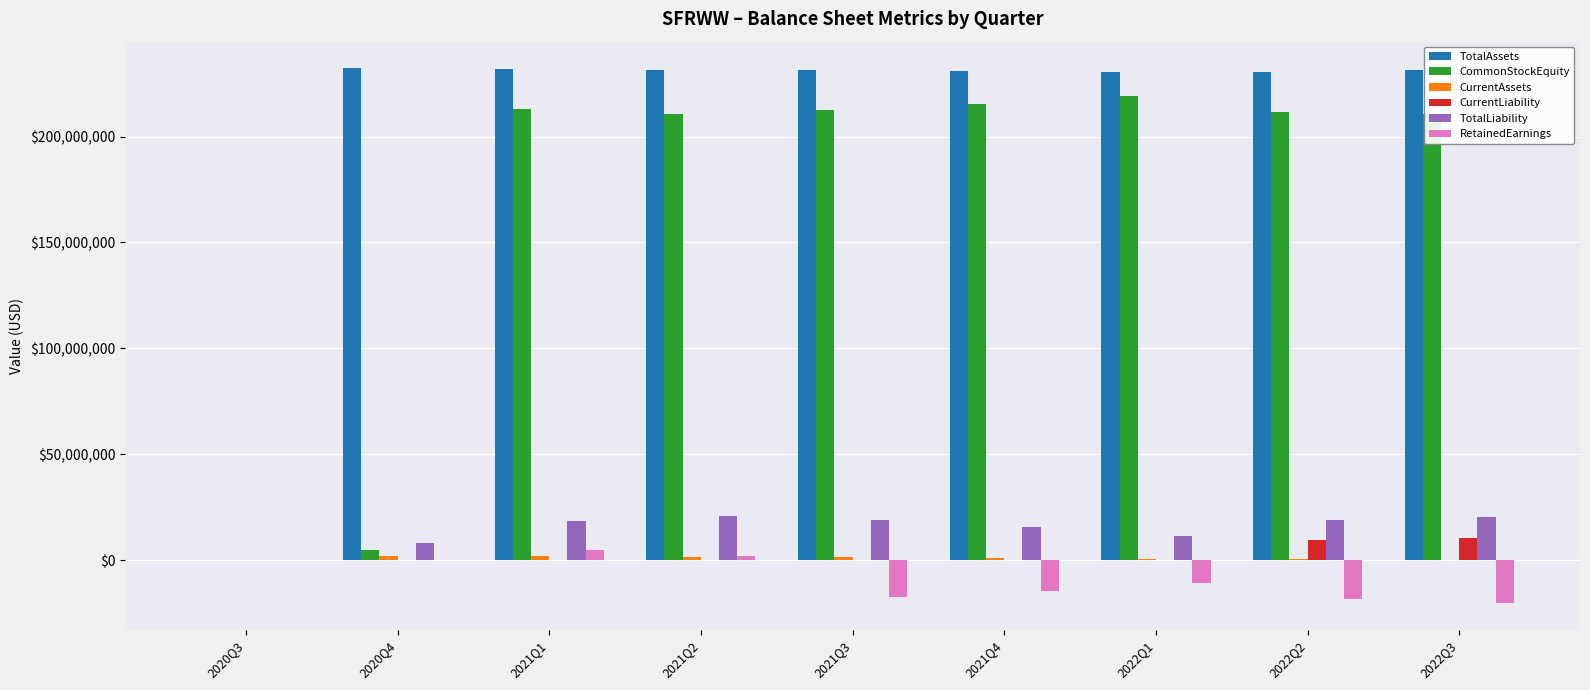

What is the sum of the CommonStockEquity values at 2021Q4 and 2022Q1?

434499862